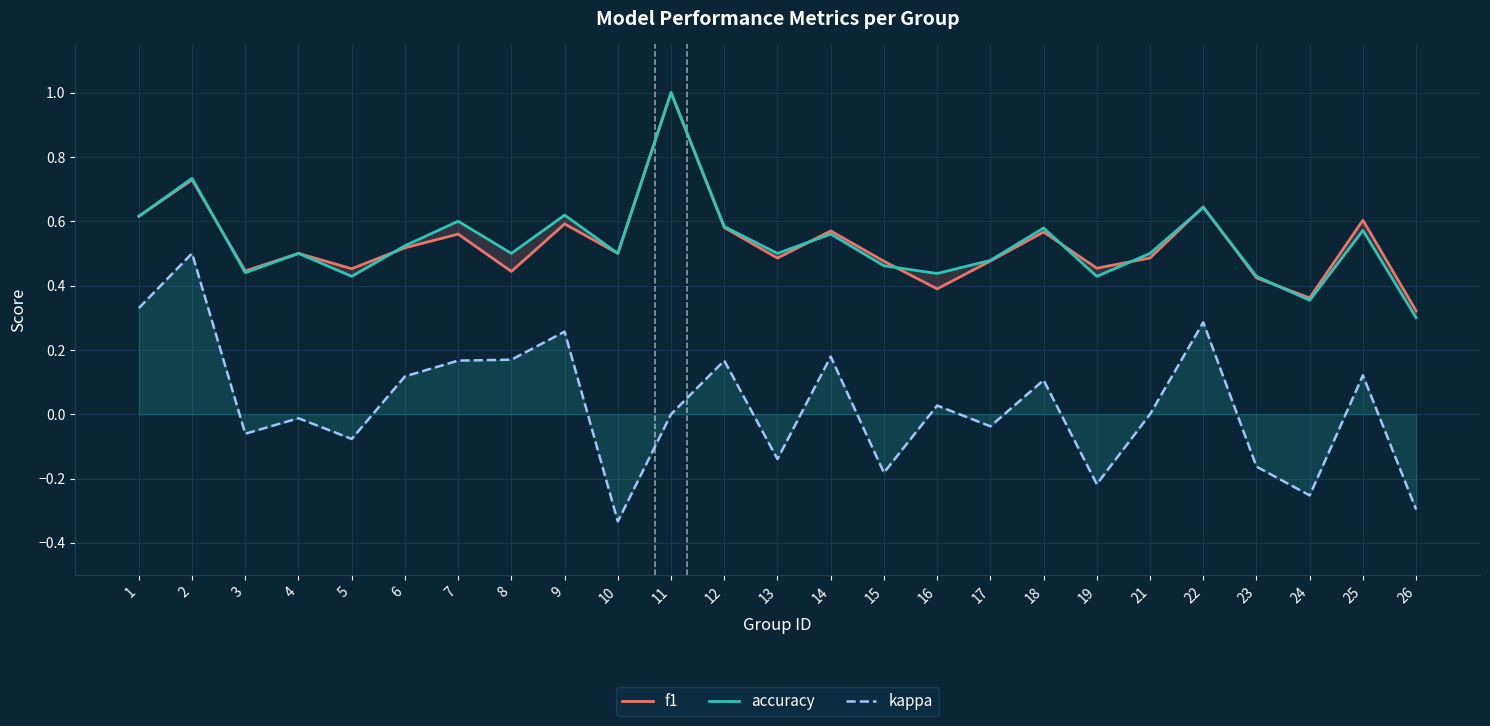

At which category is the sum across all series the highest?

11